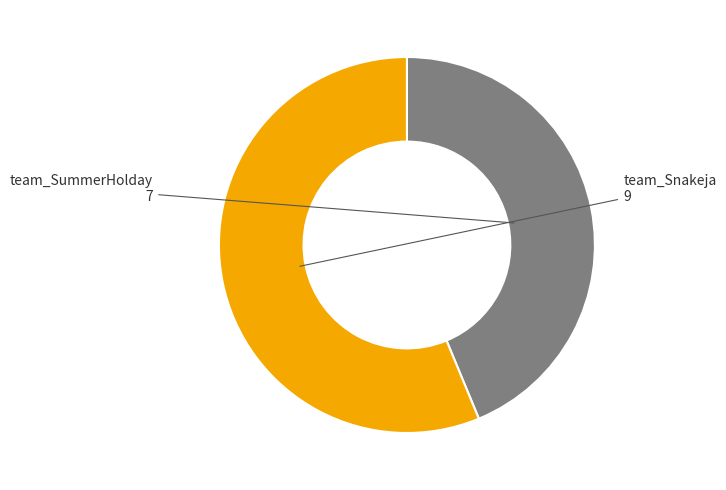

How many segments does this pie chart have?

2